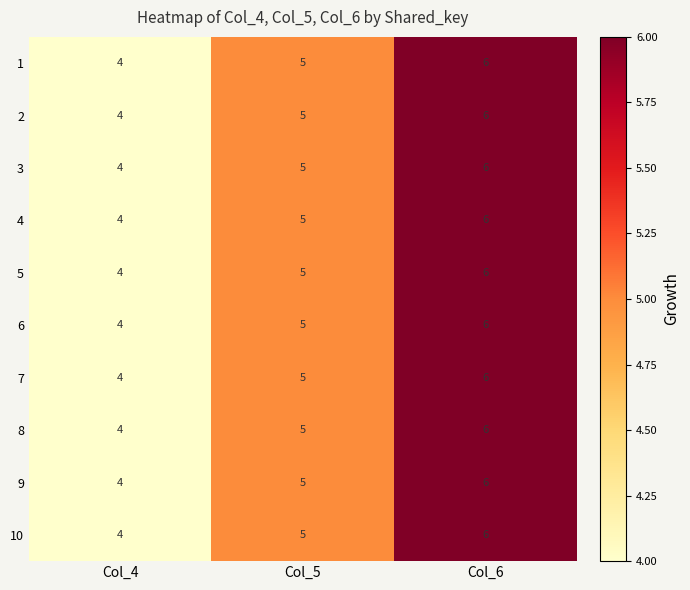

What is the sum of all 7 values?

15